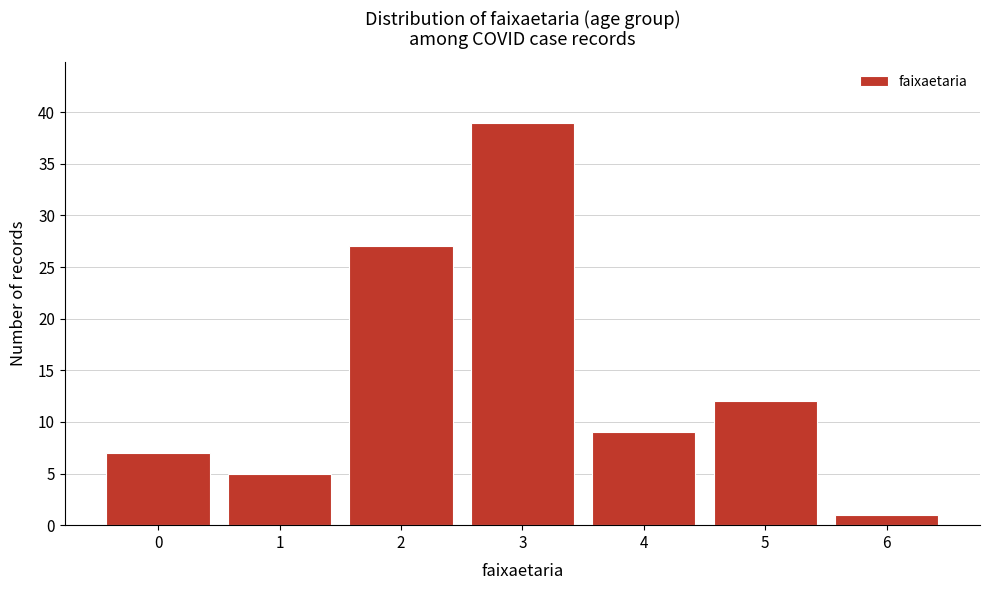

Reading left to right, transcribe all the data shown in this chart.

0=7	1=5	2=27	3=39	4=9	5=12	6=1